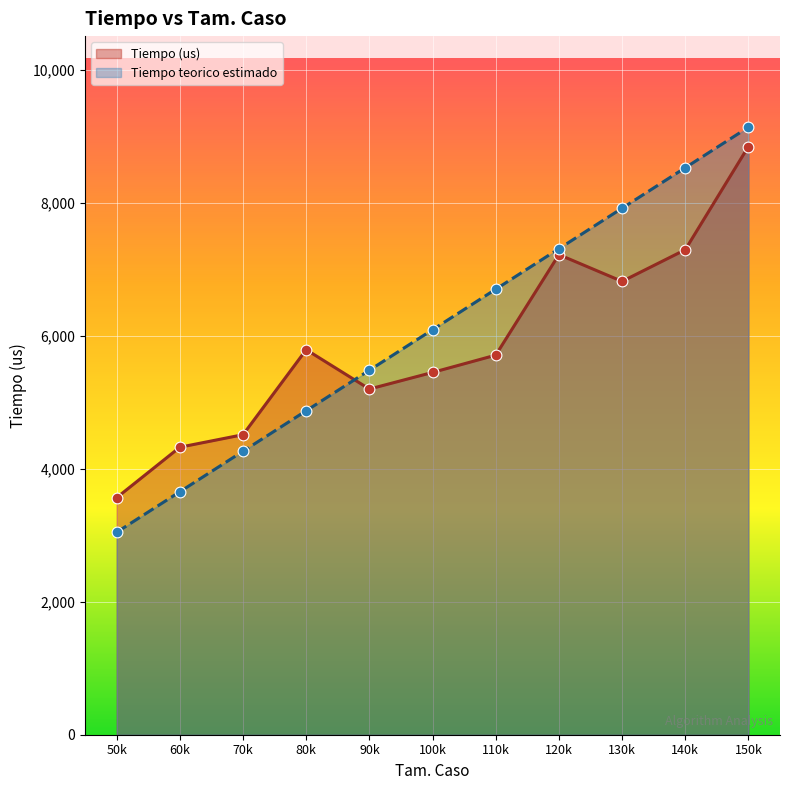

What is the total value across all series at 70k?

8779.4